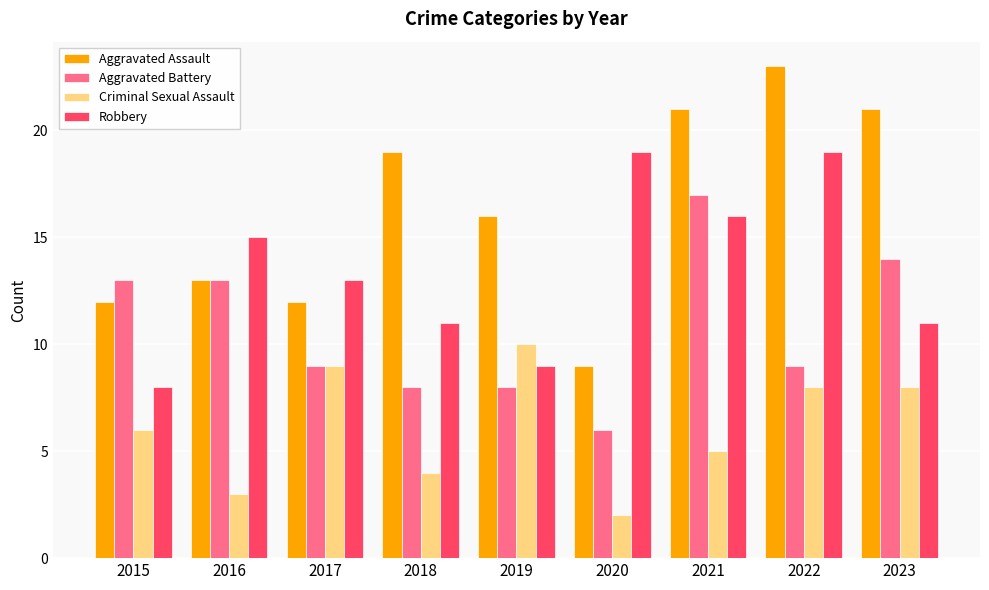

Which series has the largest total across all categories?

Aggravated Assault